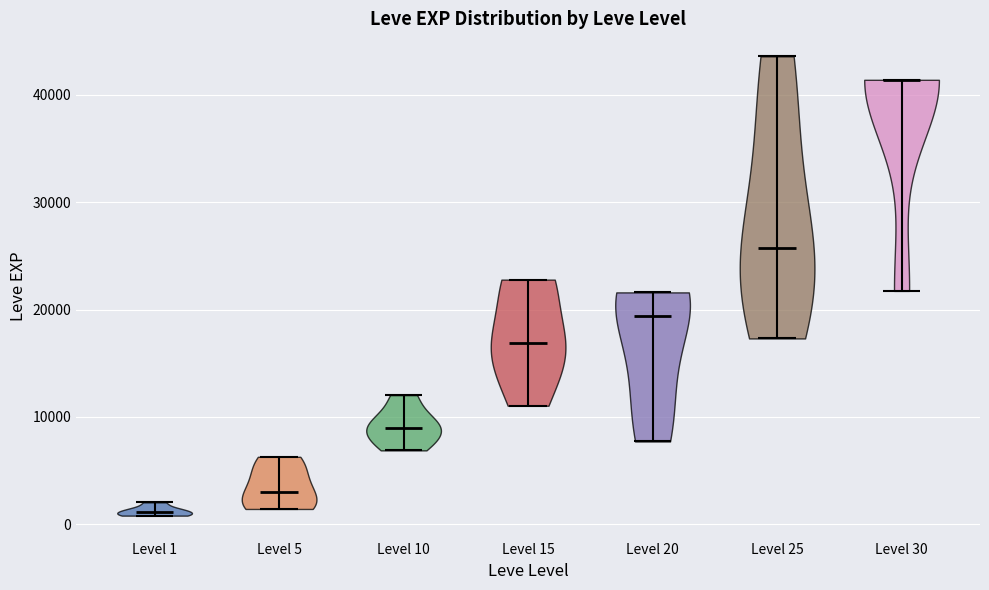

Reading left to right, read every violin against the y-axis: where its median line is, and the lowest and highest points it reaches. The values are not printed on the chart, so give them approximately, as read against the axis.

Level 1: median line 1000, lowest point 1000, highest point 2000
Level 5: median line 3000, lowest point 1000, highest point 6000
Level 10: median line 9000, lowest point 7000, highest point 12000
Level 15: median line 17000, lowest point 11000, highest point 23000
Level 20: median line 19000, lowest point 8000, highest point 22000
Level 25: median line 26000, lowest point 17000, highest point 44000
Level 30: median line 41000, lowest point 22000, highest point 41000